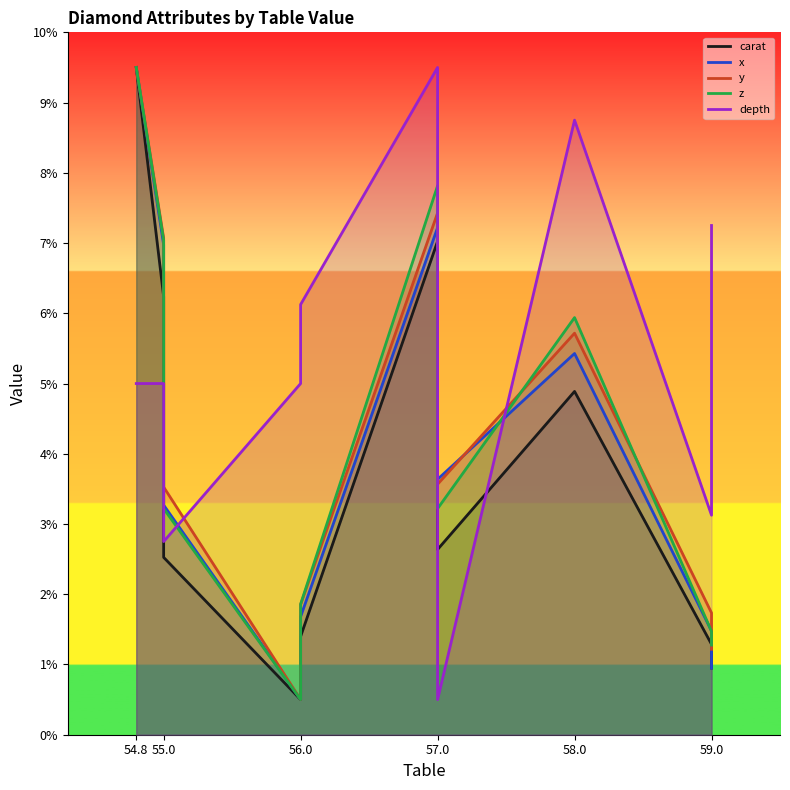

What is the value of the y point at the 2nd from the left?

7.1